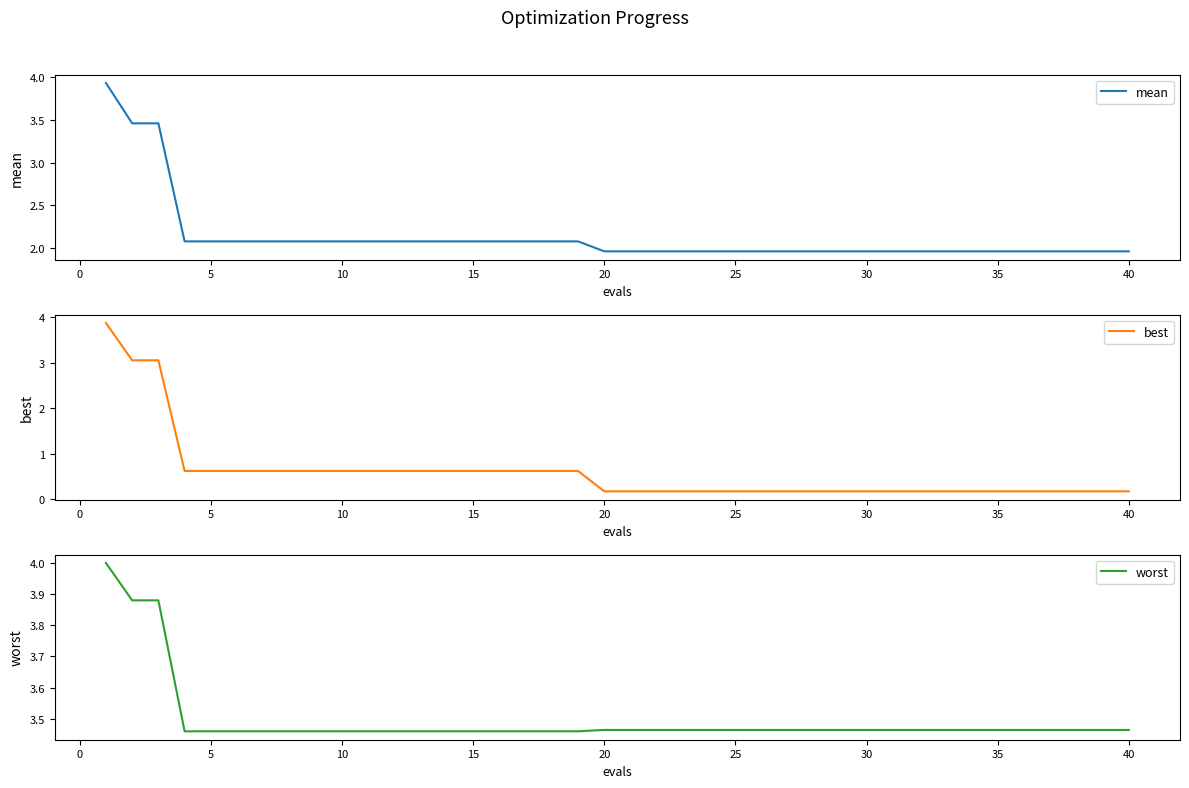

Rank the series by their average value, from lowest to highest.

best, mean, worst